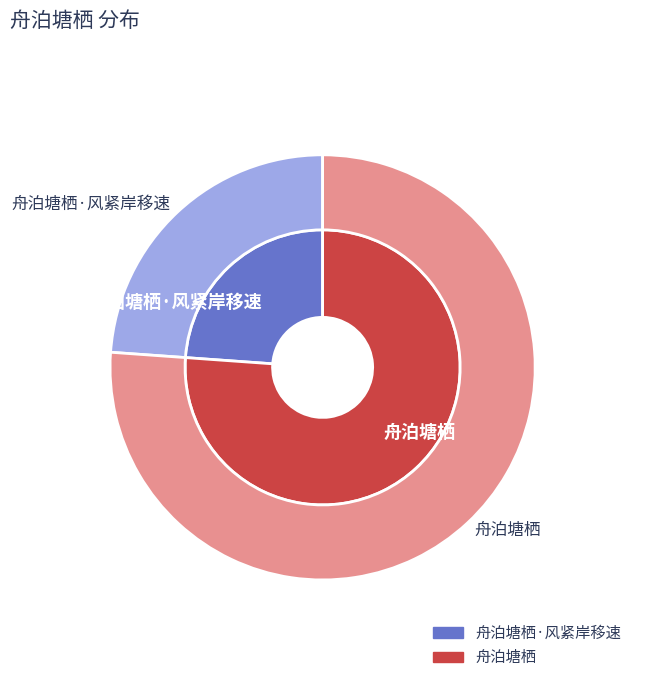

Combined, what portion of the pie is 舟泊塘栖·风紧岸移速 and 舟泊塘栖?

100.0%